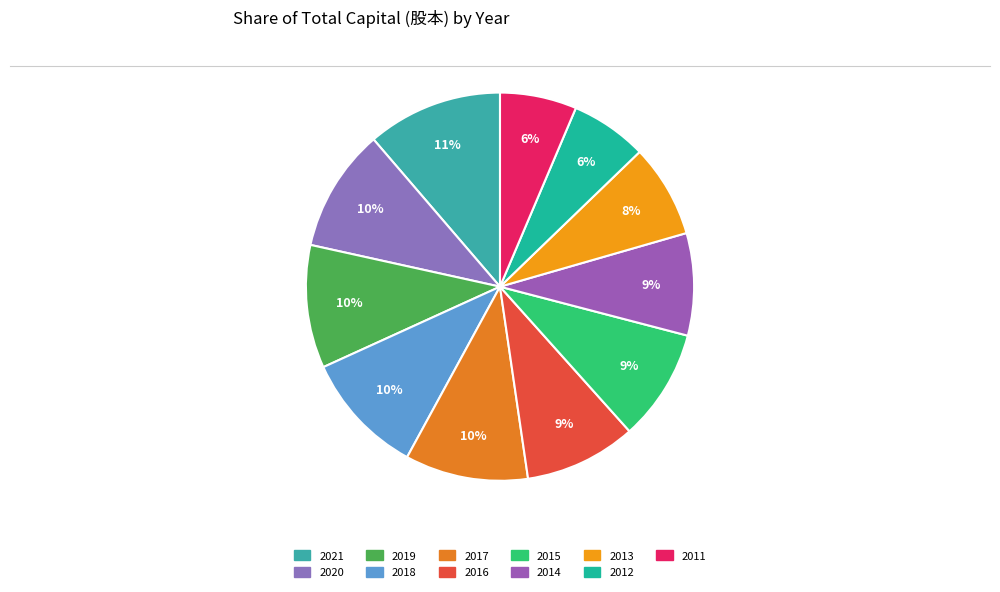

To the nearest percent, what is the difference between the largest and smallest slice percentages?

5%